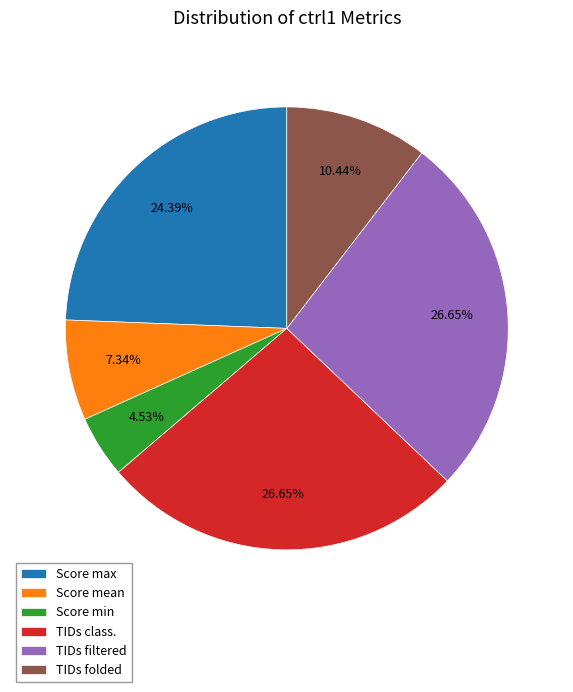

Do Score mean and TIDs filtered together represent more than half of the pie?

No